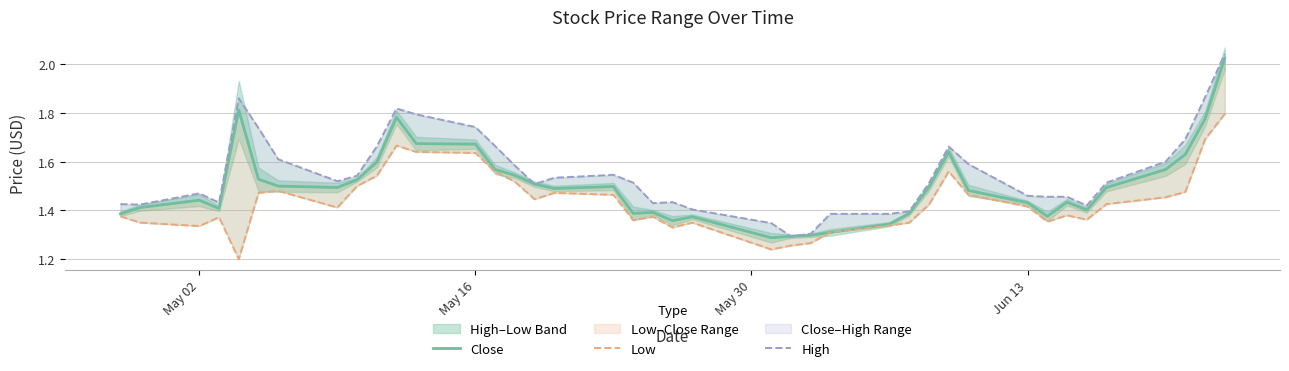

True or false: Low and Close cross at least once.

False